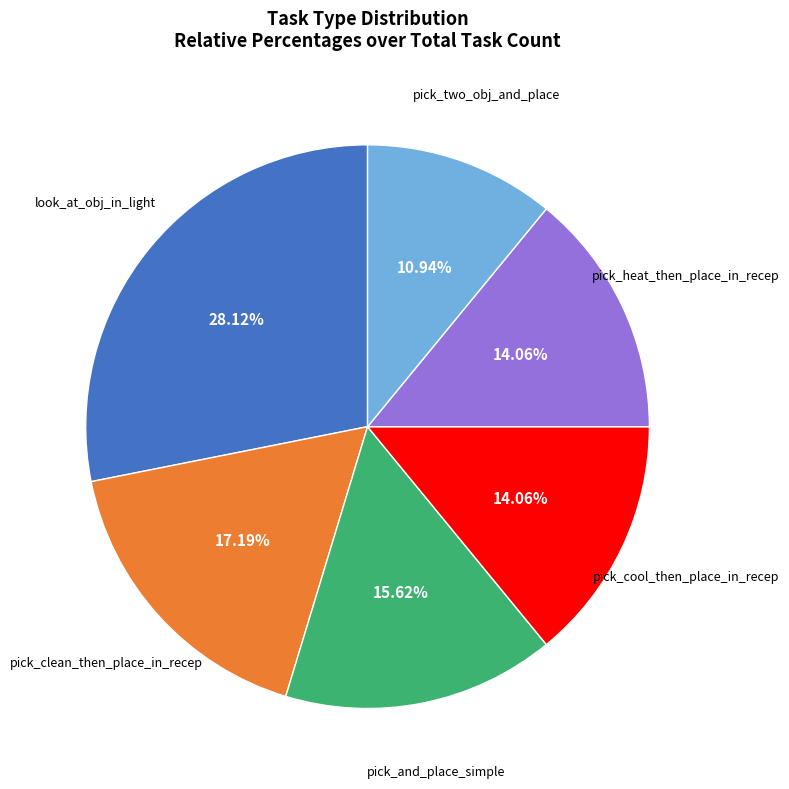

Is there a majority slice in this chart?

No